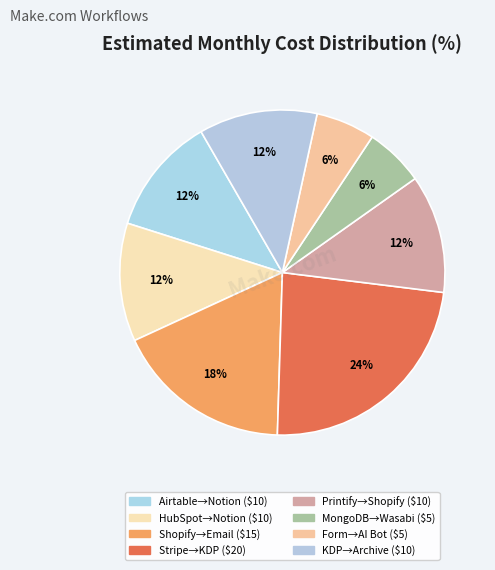

Count the number of slices in the pie.

8